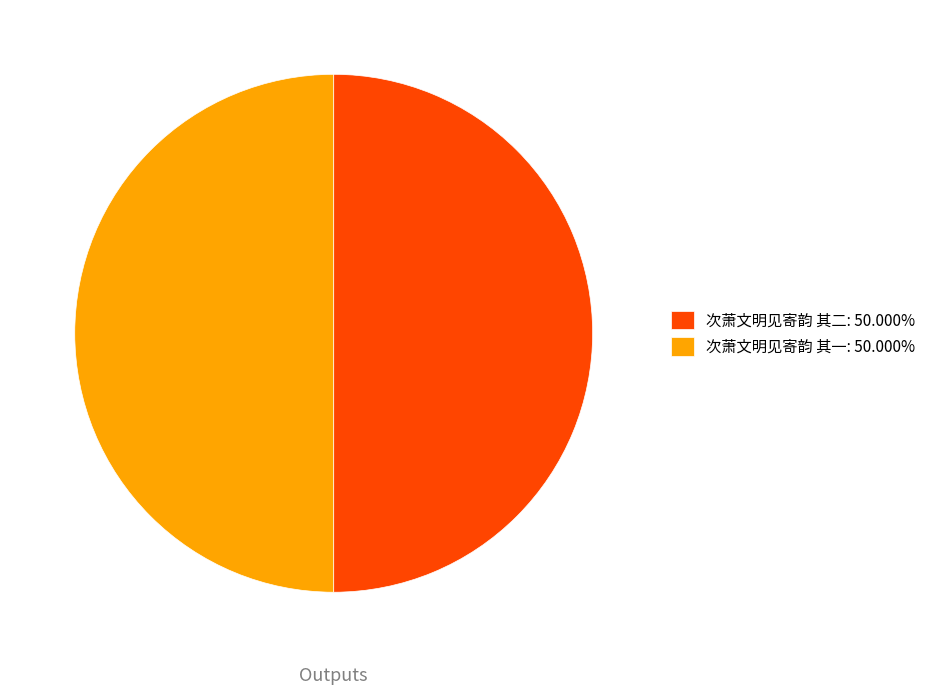

Rank the categories by value from lowest to highest.

次萧文明见寄韵 其一, 次萧文明见寄韵 其二